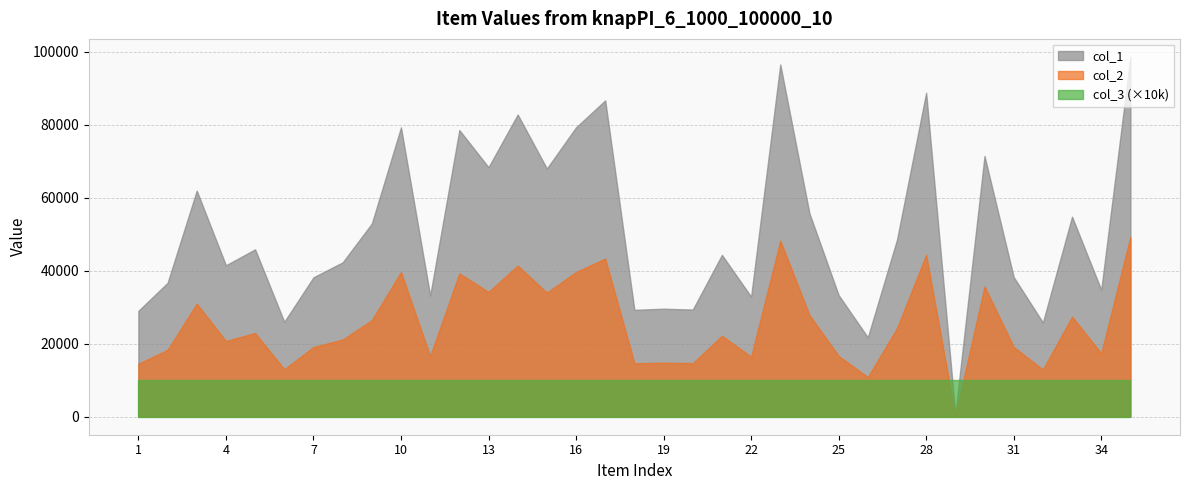

The value of col_1 at 20 is 45650. True or false?

False